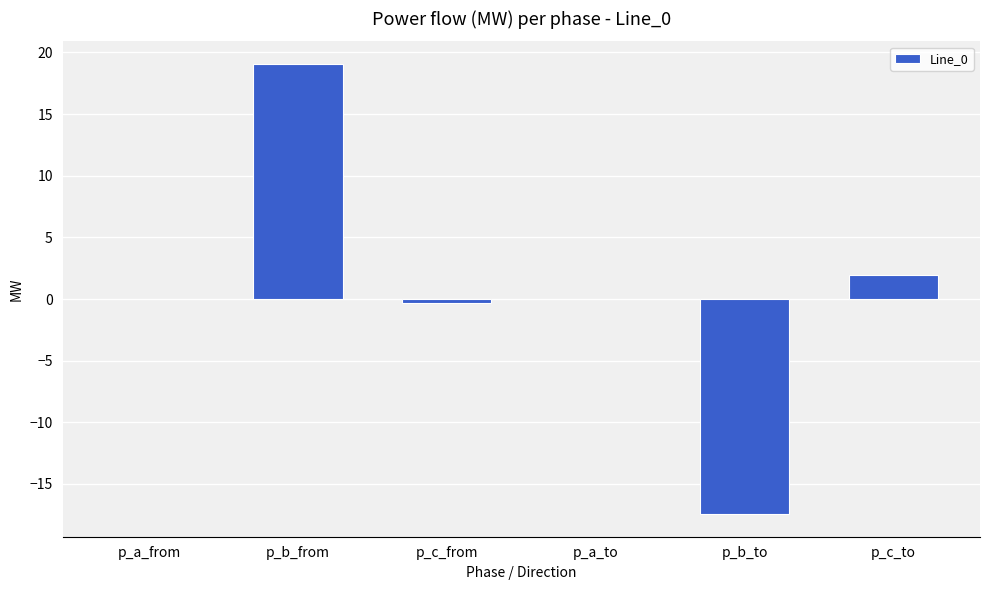

True or false: the data shows -17.5 at p_b_to.

True